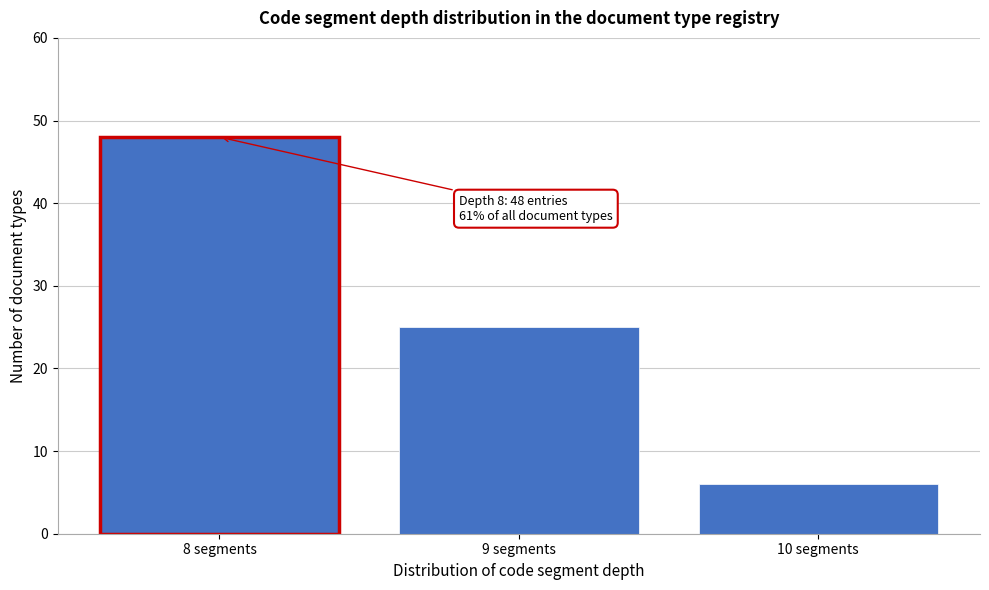

Reading left to right, list all the values displayed in this chart.

8 segments=48	9 segments=25	10 segments=6